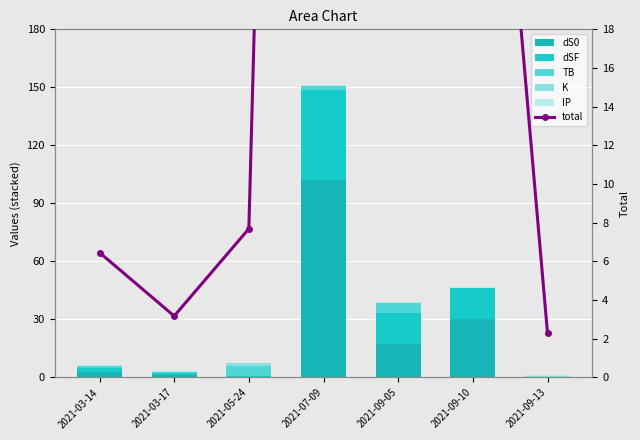

Is the value of TB at 2021-03-14 greater than the value of K at 2021-07-09?

Yes